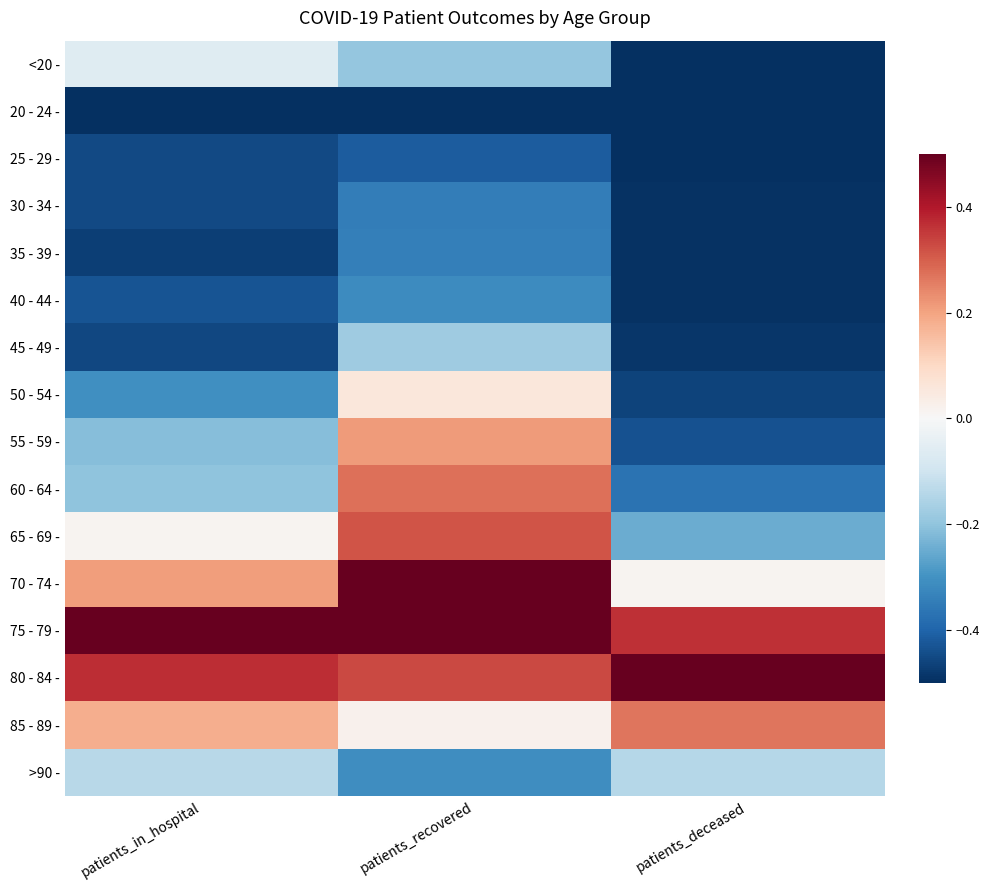

At which category does the chart reach its peak across all series?

patients_recovered